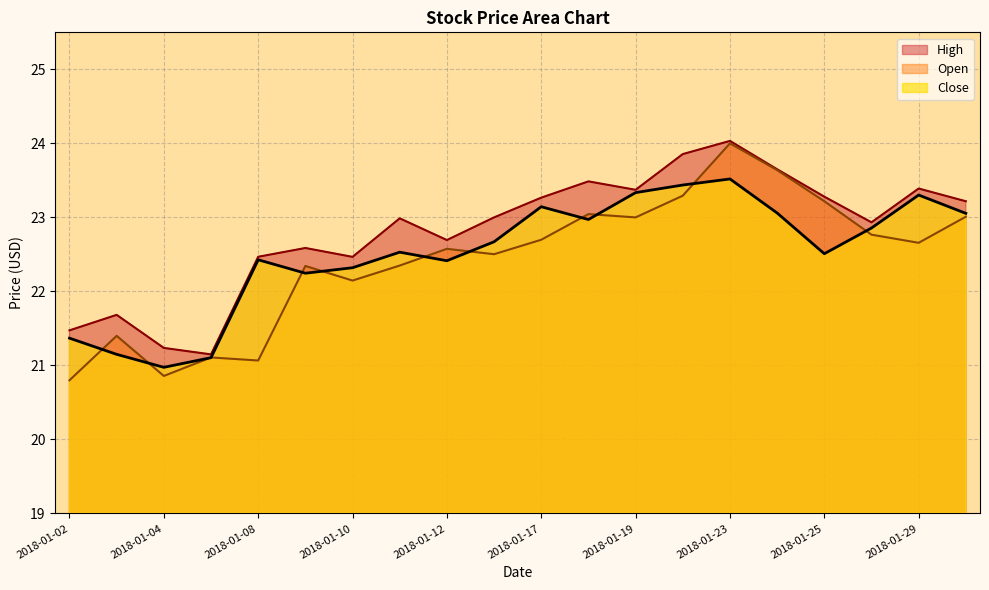

At which label does the data first exceed 22?

2018-01-08